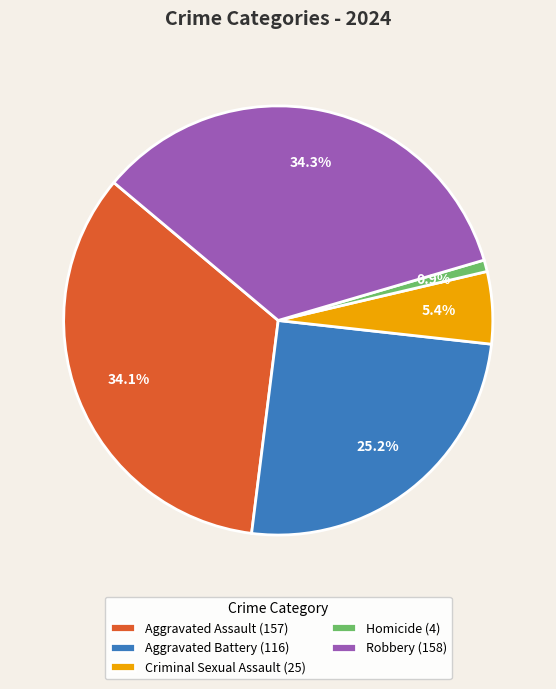

To the nearest percent, what is the difference between the Aggravated Assault and Homicide slice percentages?

33%